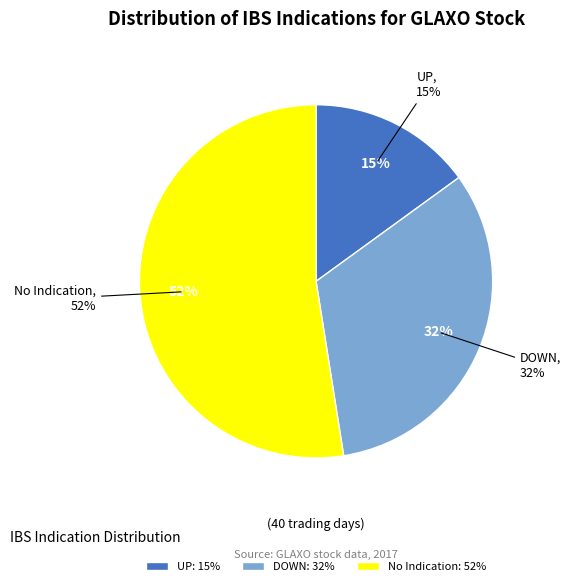

How many slices are in this pie chart?

3